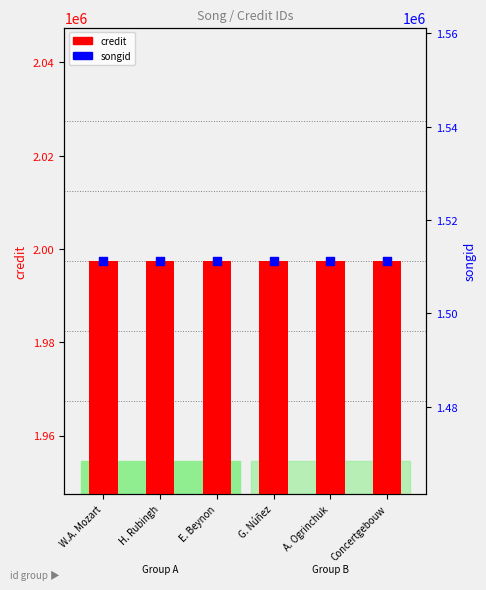

Which series reaches the maximum Y coordinate?

credit